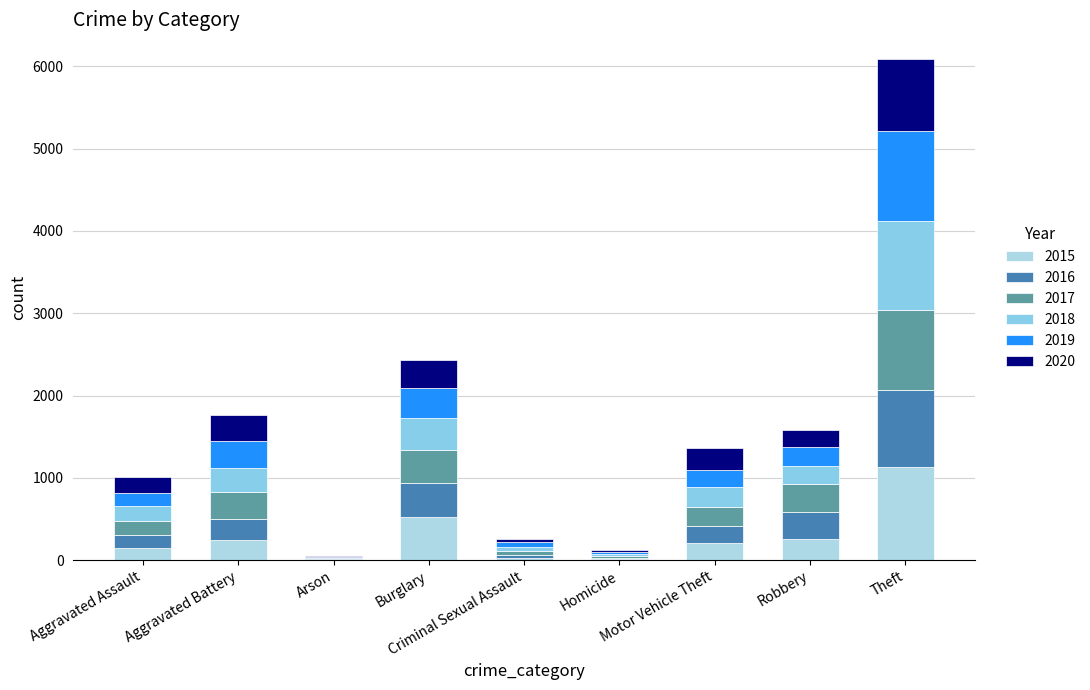

What is the difference between the 2015 values at Homicide and Robbery?

249